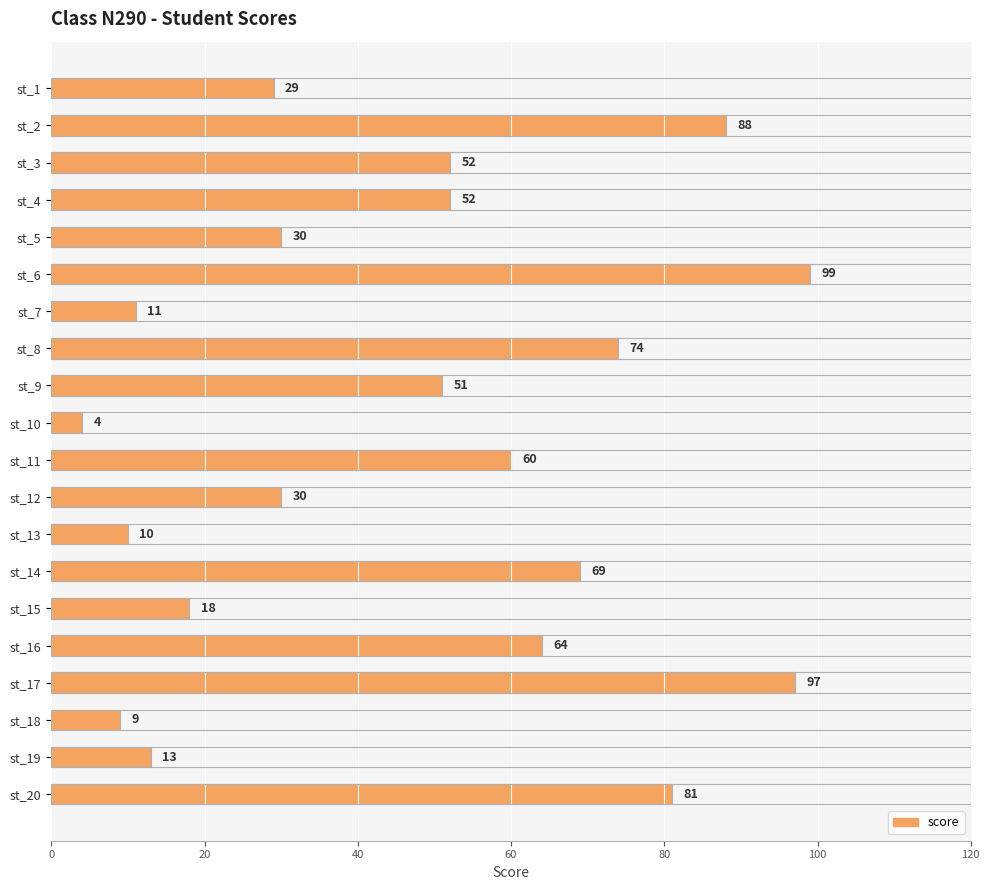

Reading top to bottom, extract all data points from this chart.

st_1=29	st_2=88	st_3=52	st_4=52	st_5=30	st_6=99	st_7=11	st_8=74	st_9=51	st_10=4	st_11=60	st_12=30	st_13=10	st_14=69	st_15=18	st_16=64	st_17=97	st_18=9	st_19=13	st_20=81